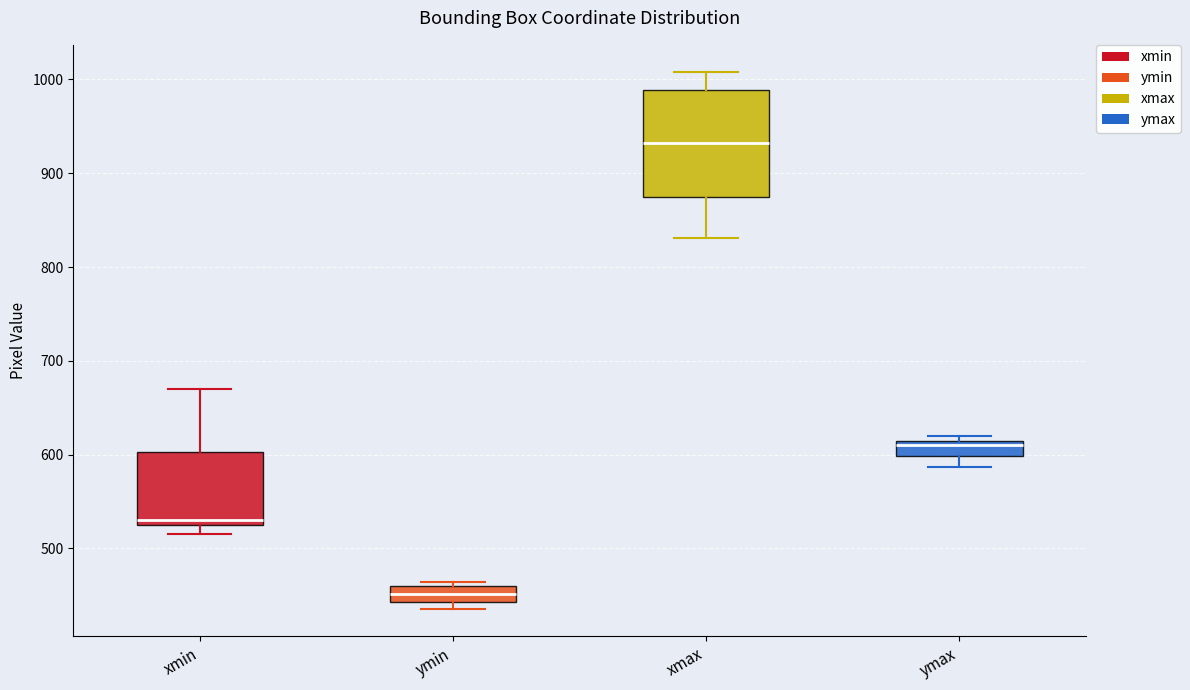

Which box has the lowest median line?

ymin